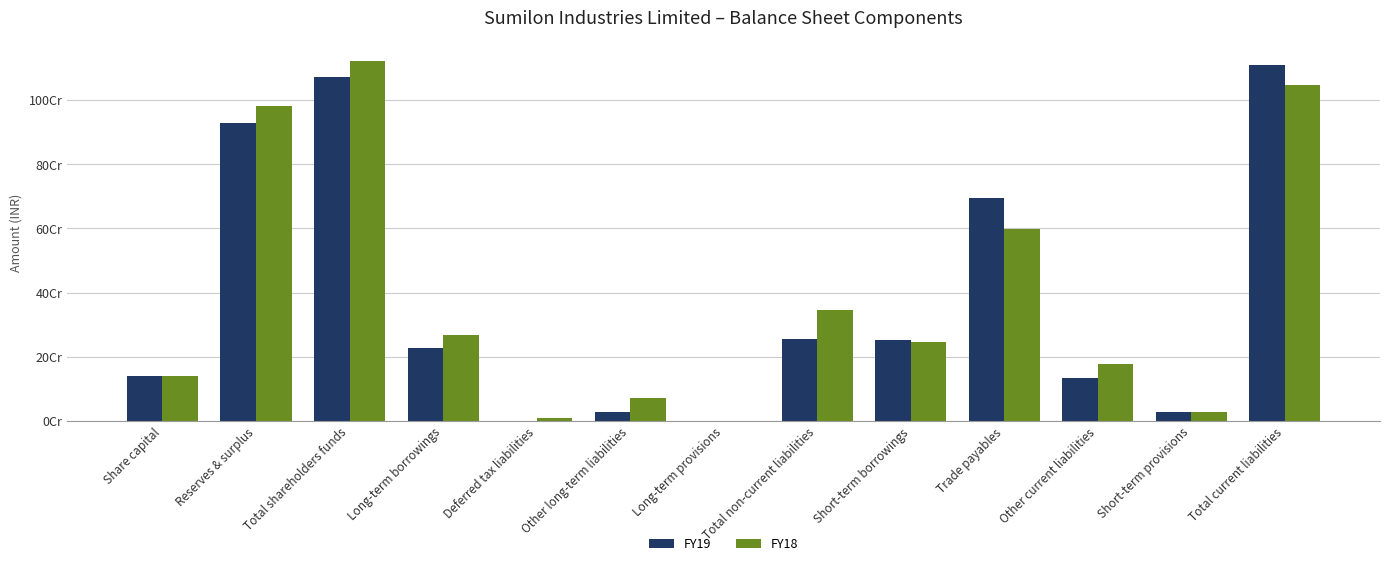

What are all the series names shown in the legend?

FY19, FY18